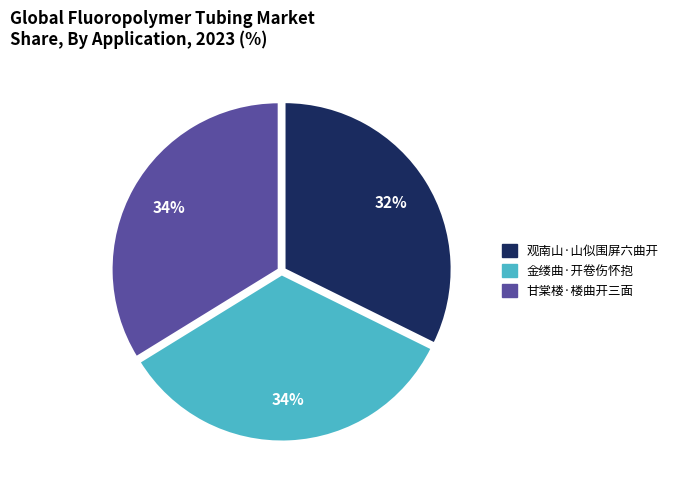

What is the smallest slice in the pie chart?

观南山·山似围屏六曲开